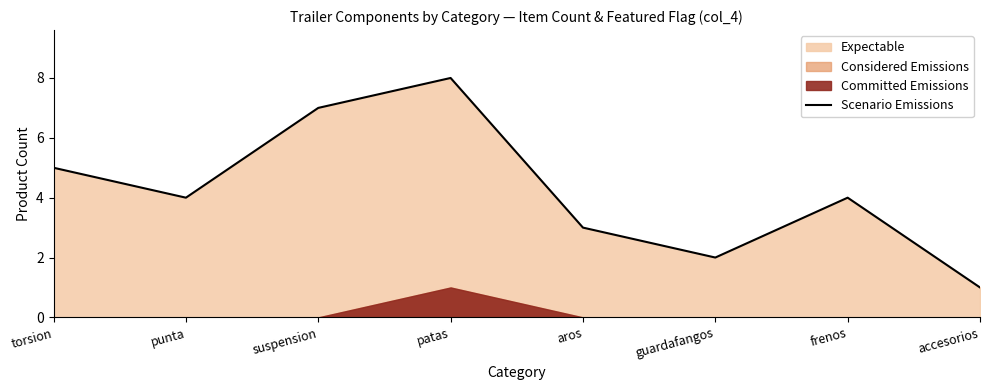

Reading left to right, extract all data points from this chart.

torsion=5	punta=4	suspension=7	patas=8	aros=3	guardafangos=2	frenos=4	accesorios=1